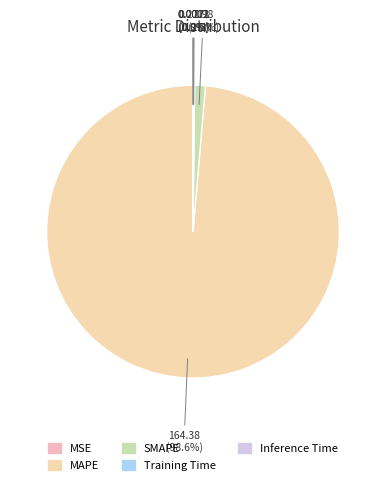

To the nearest percent, what is the combined percentage of SMAPE and MSE?

1%